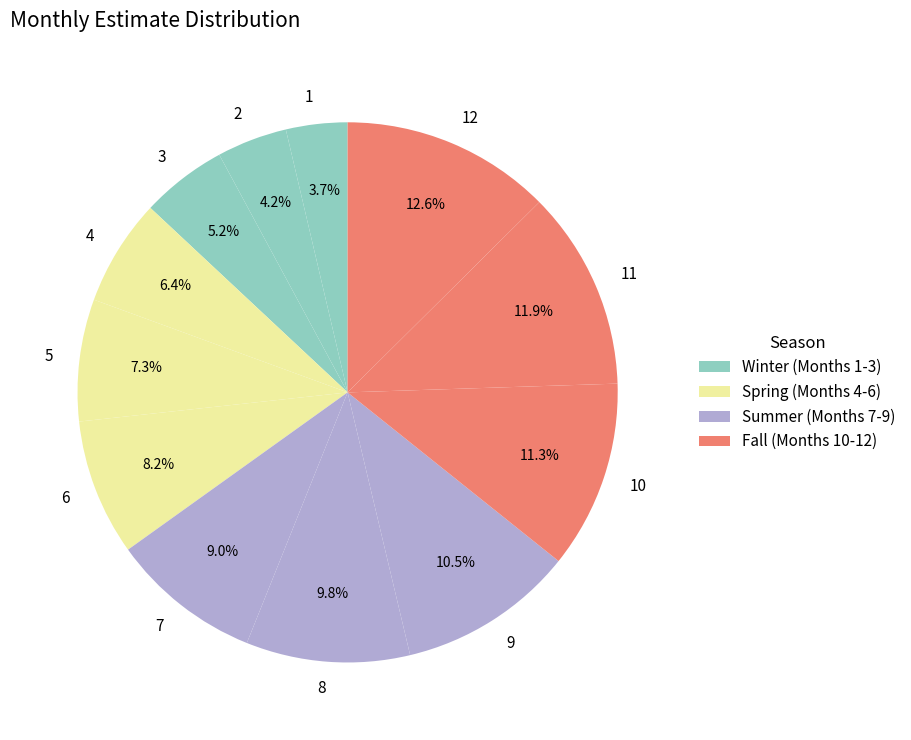

What percentage is the 4 slice, to the nearest percent?

6%